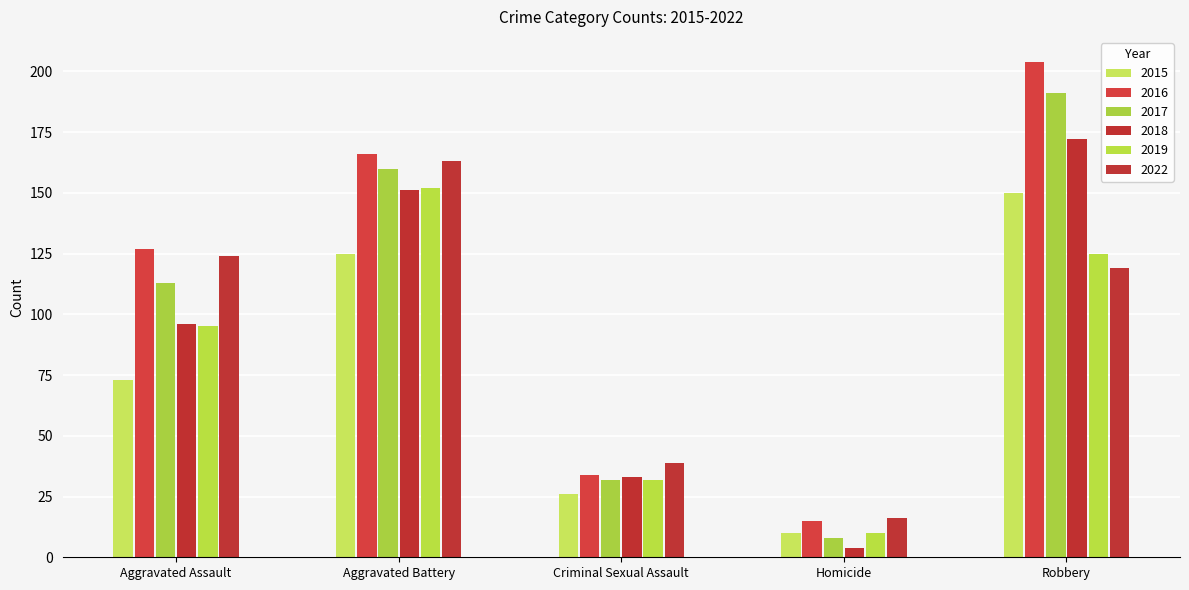

What are all the series names shown in the legend?

2015, 2016, 2017, 2018, 2019, 2022